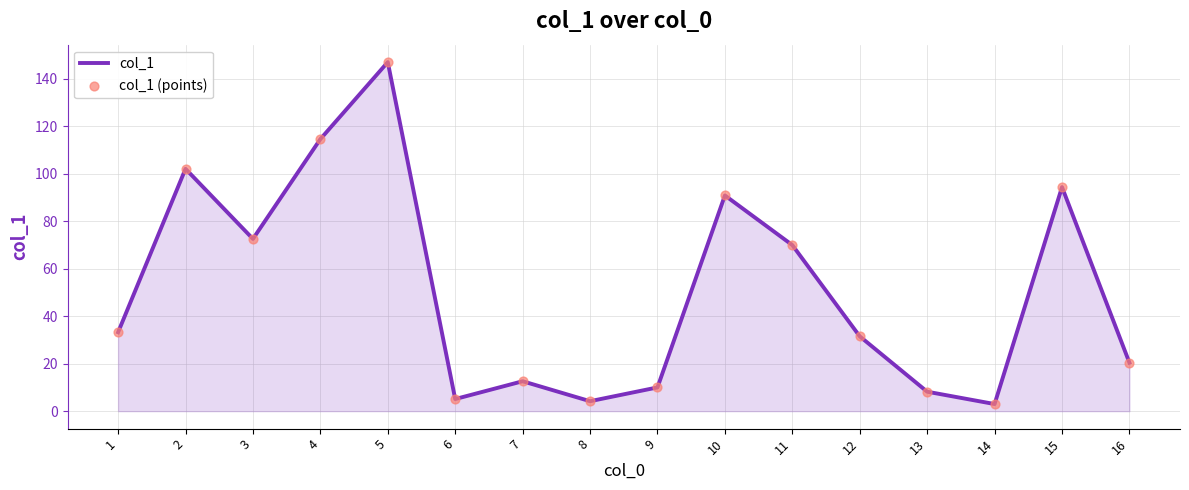

Approximately how many times larger is the value at 2 compared to 7?

8.1